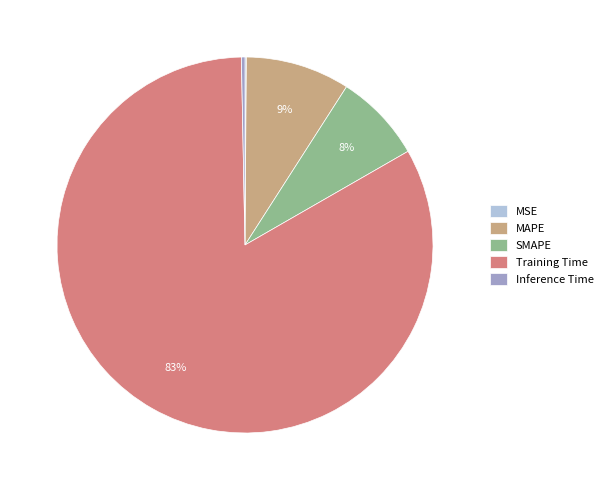

Does MAPE account for over 50% of the chart?

No